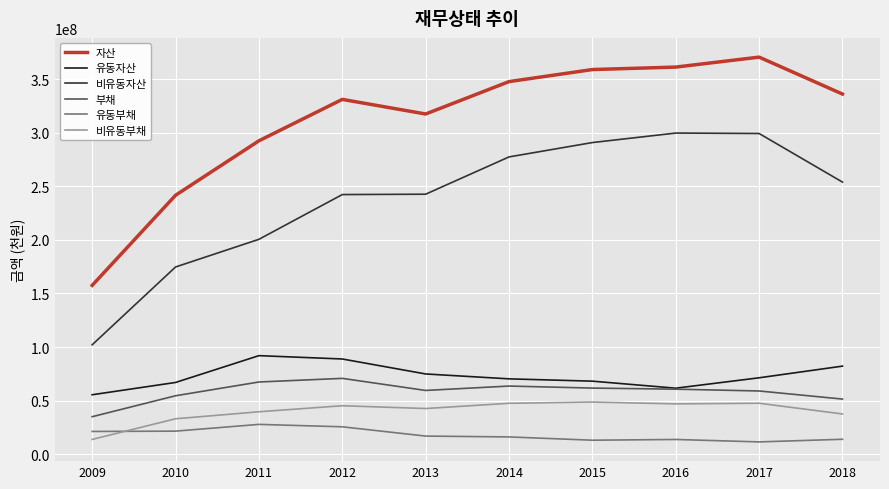

What is the total value across all series at 2014?

822792673